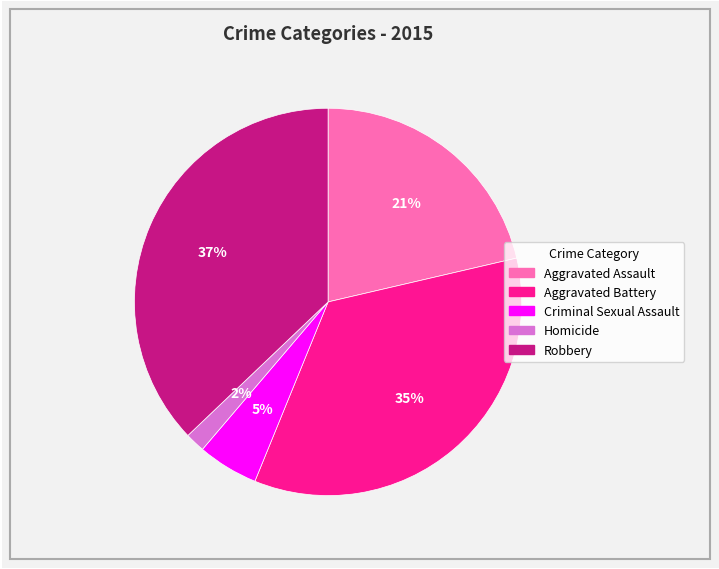

Is there a majority slice in this chart?

No